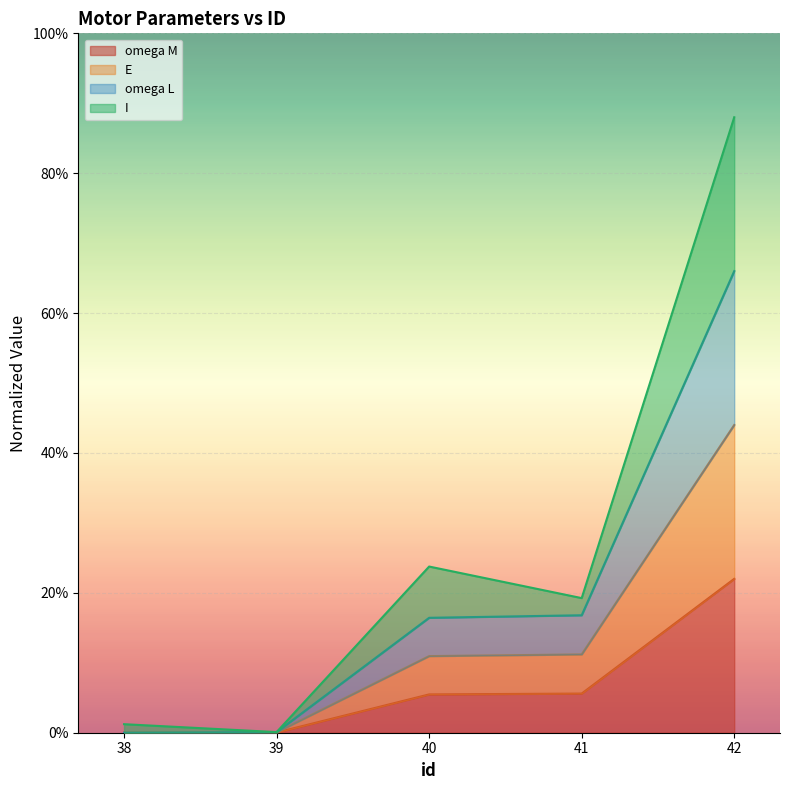

What is the average value of the E series?

0.1